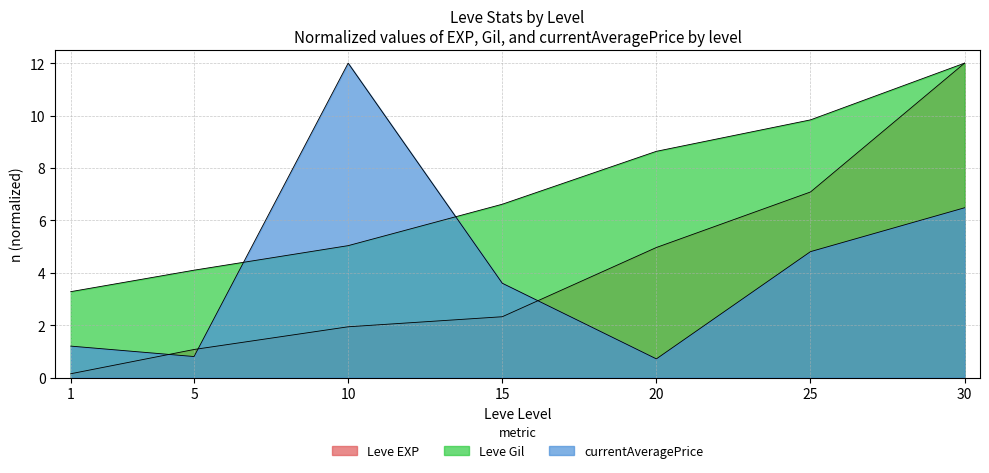

Does the chart display data point markers on the line(s)?

No